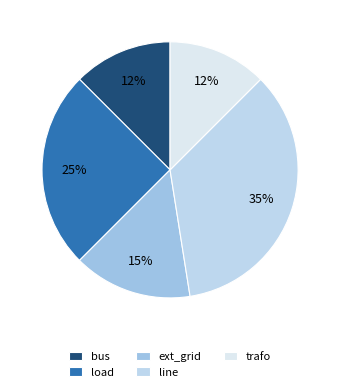

Does trafo account for over 50% of the chart?

No